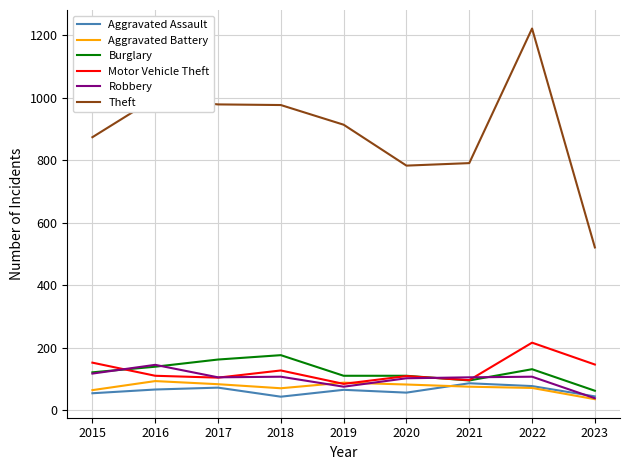

At which label does Robbery reach its minimum?

2023